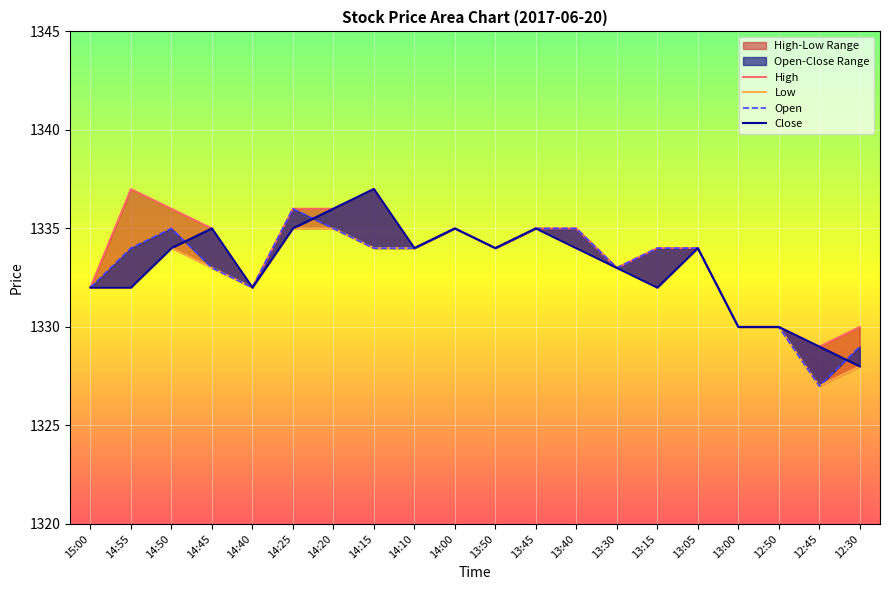

What is the approximate value of High at 14:15?

1337